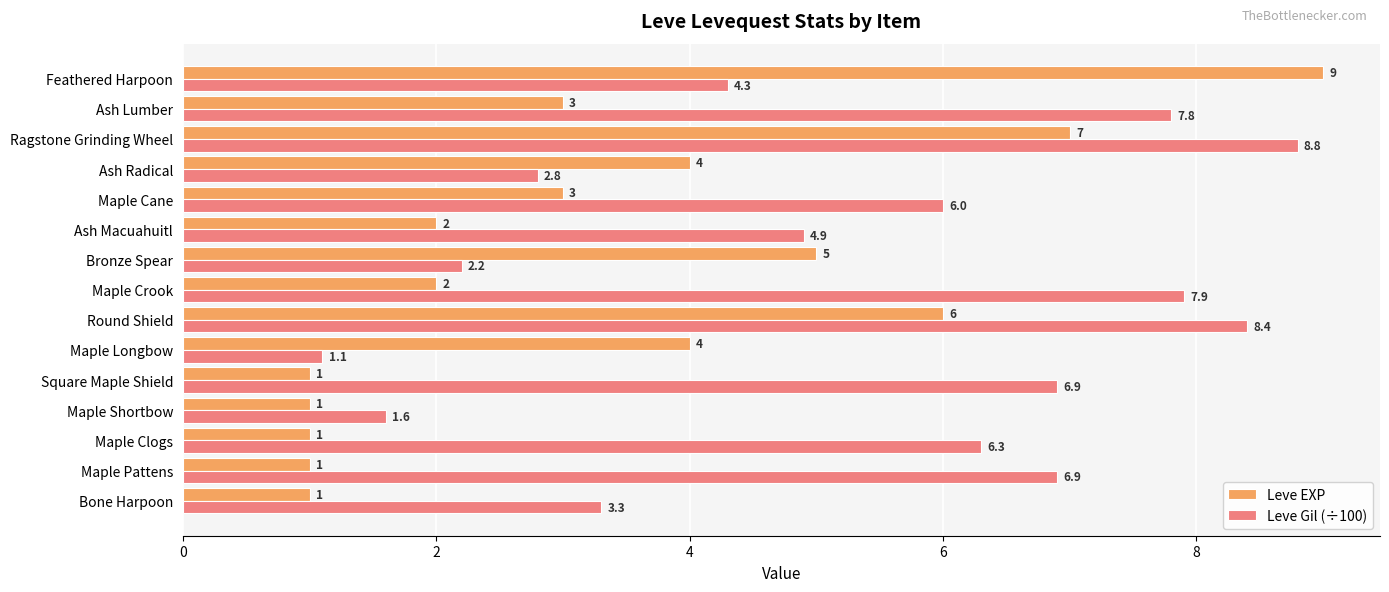

Read the Leve Gil (÷100) value at Maple Longbow.

1.1